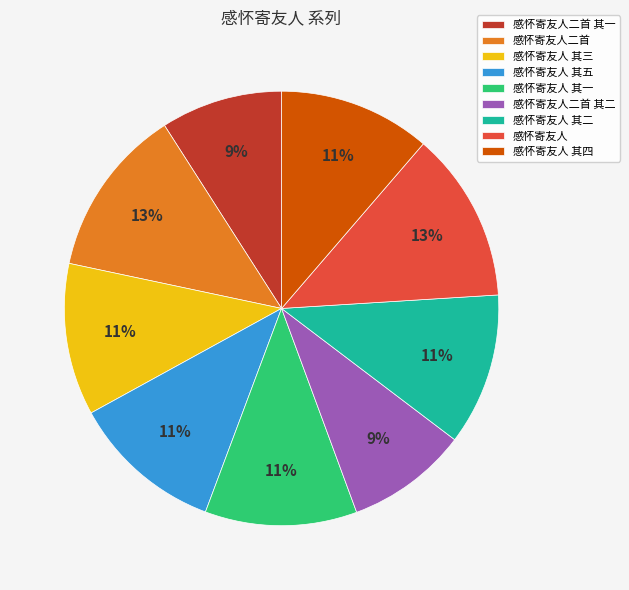

How many segments does this pie chart have?

9